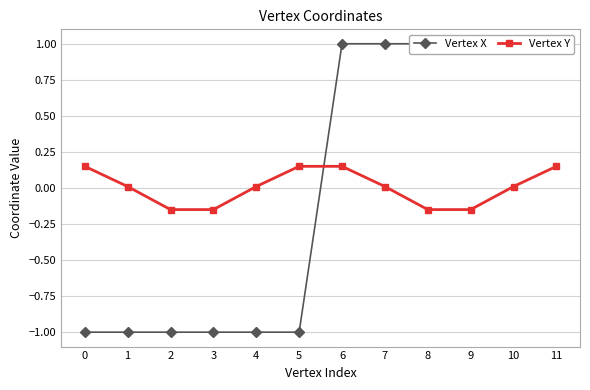

At which category is the sum across all series the highest?

6